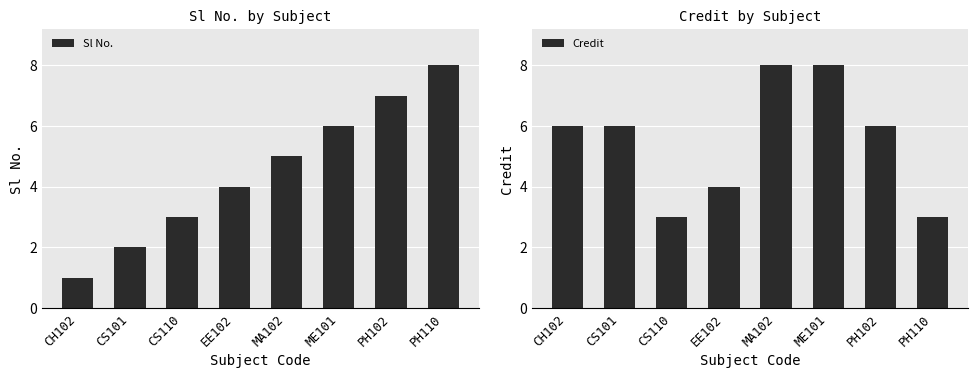

How many bars are there in total?

16